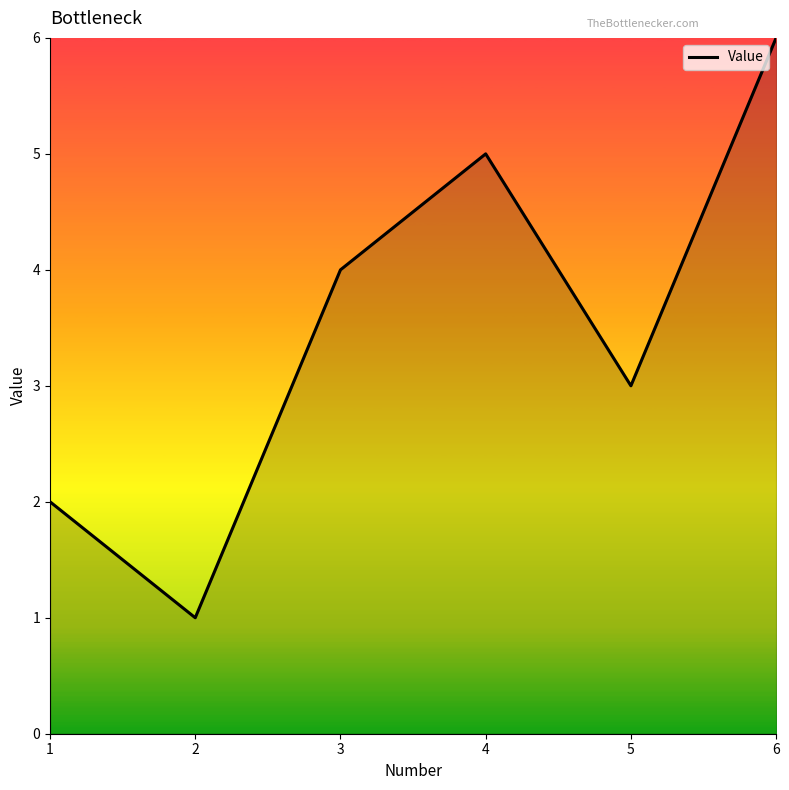

What is the sum of all values?

21